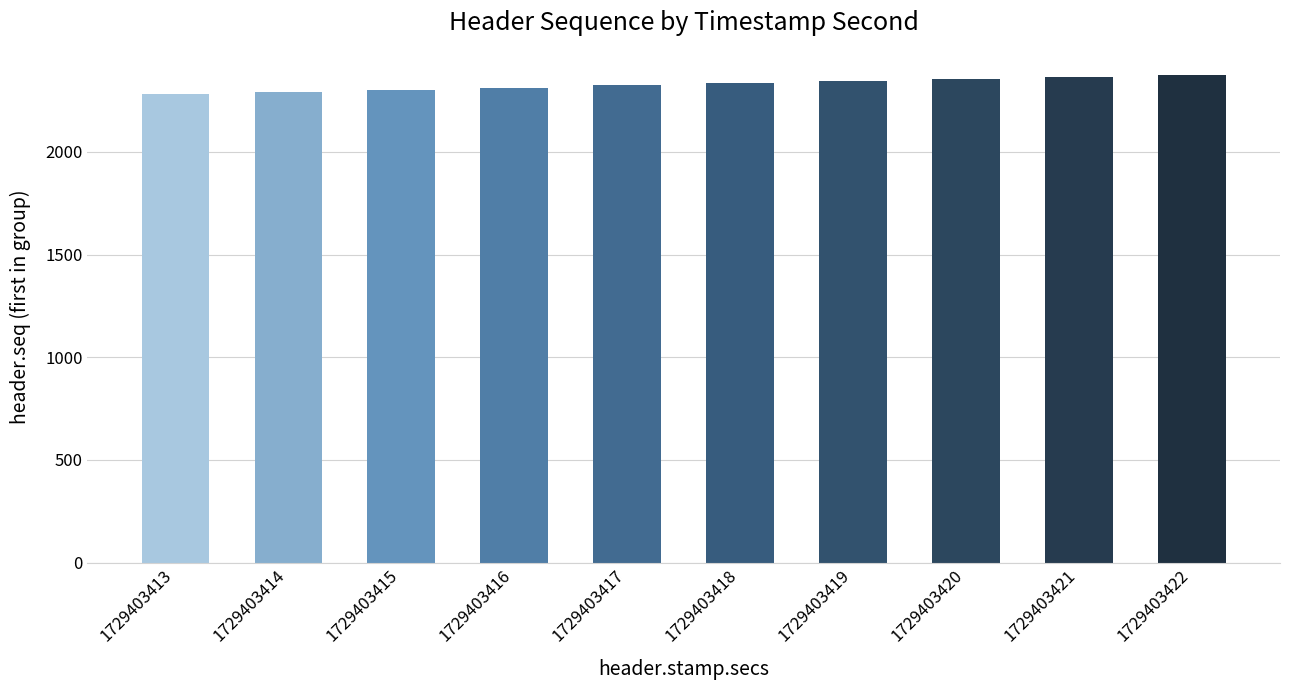

Which has a higher value, 1729403421 or 1729403415?

1729403421